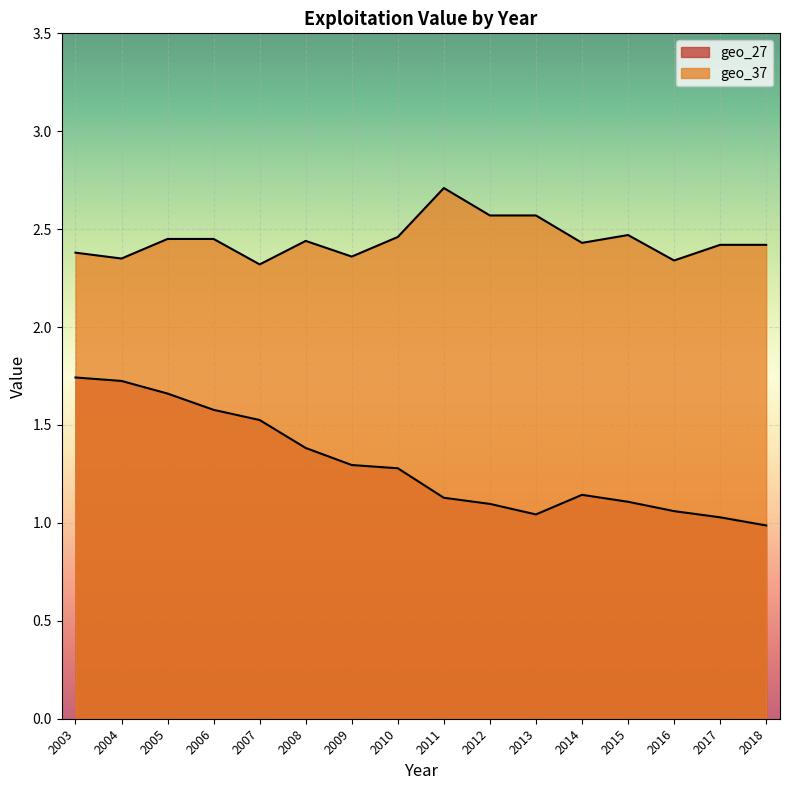

True or false: geo_37 and geo_27 intersect in this chart.

False